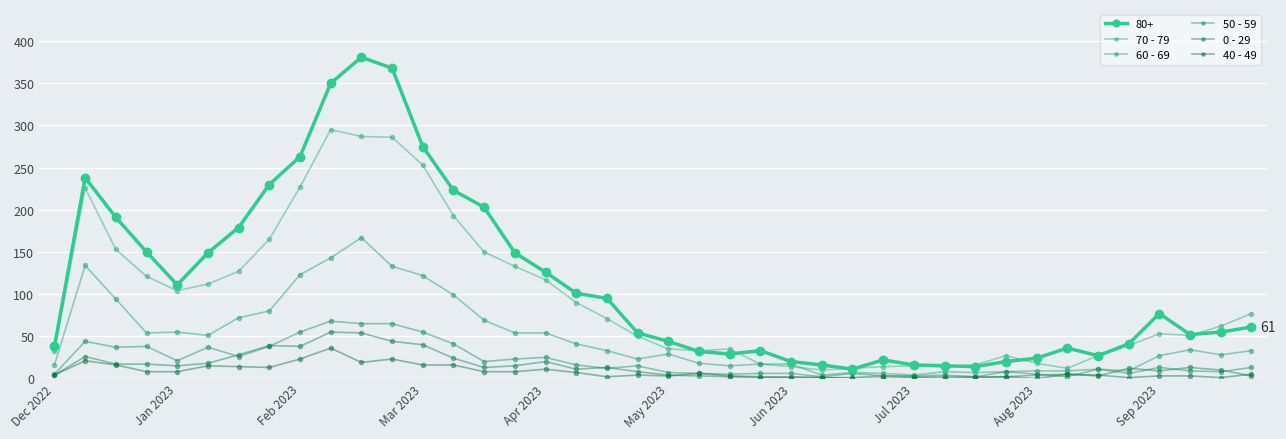

How many values in the 60 - 69 series are below 33?

20